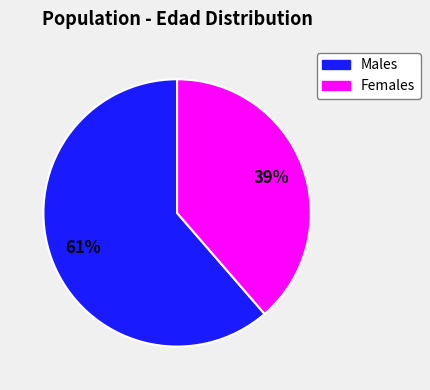

True or false: Females accounts for 27% of the total.

False